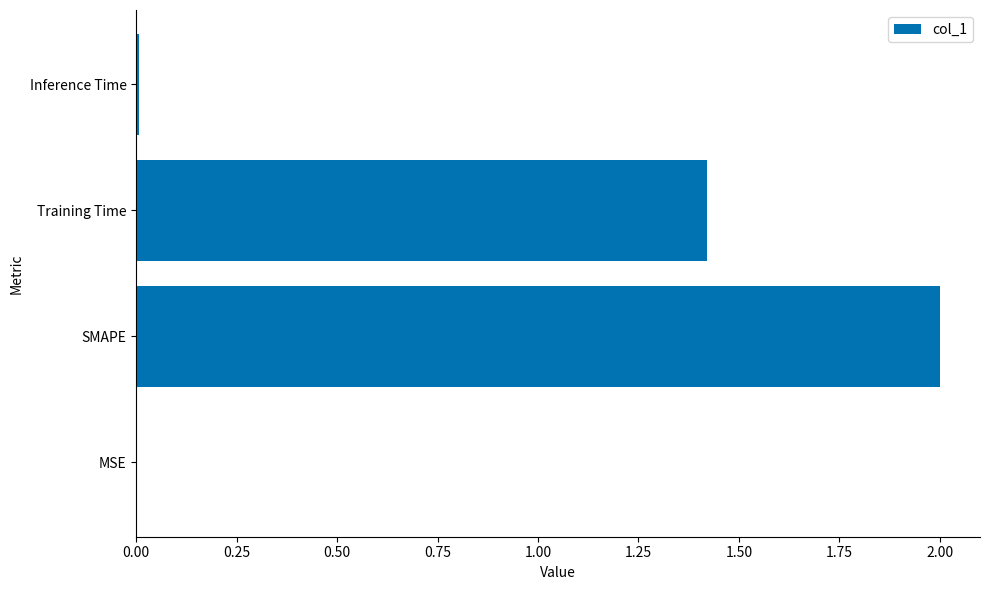

Between Training Time and Inference Time, which is larger?

Training Time